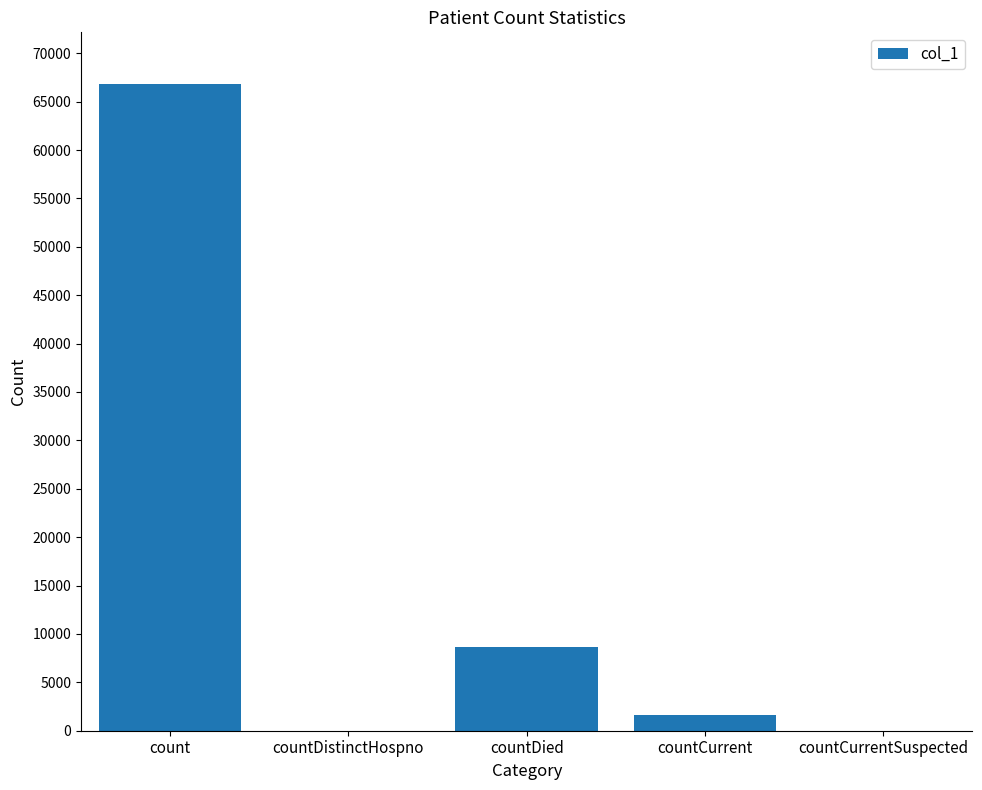

Where does the data first go above 1578?

count